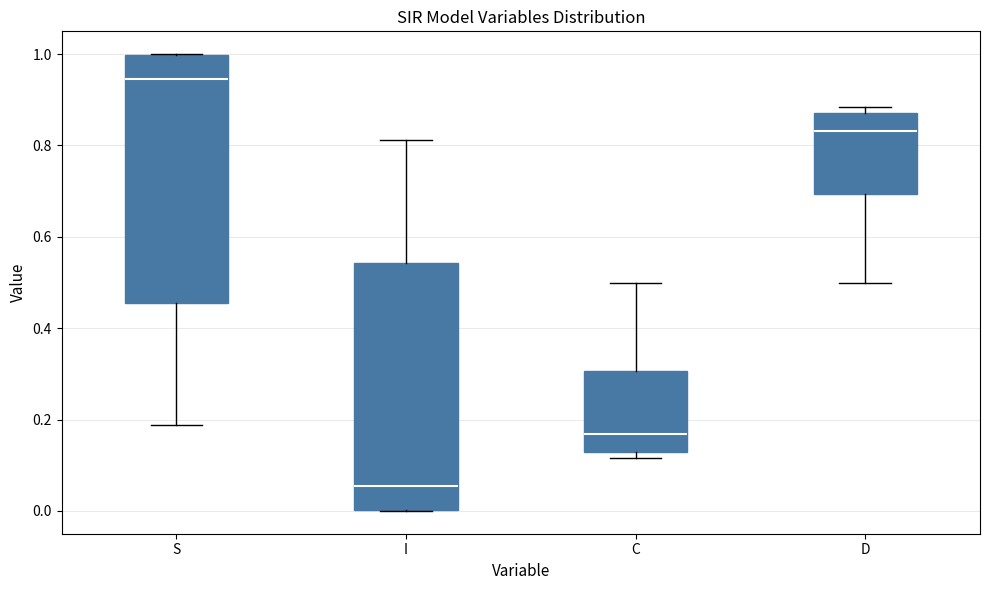

Where is the lower edge of the box for D on the y-axis? The values are not printed on the chart, so give them approximately, as read against the axis.

0.70